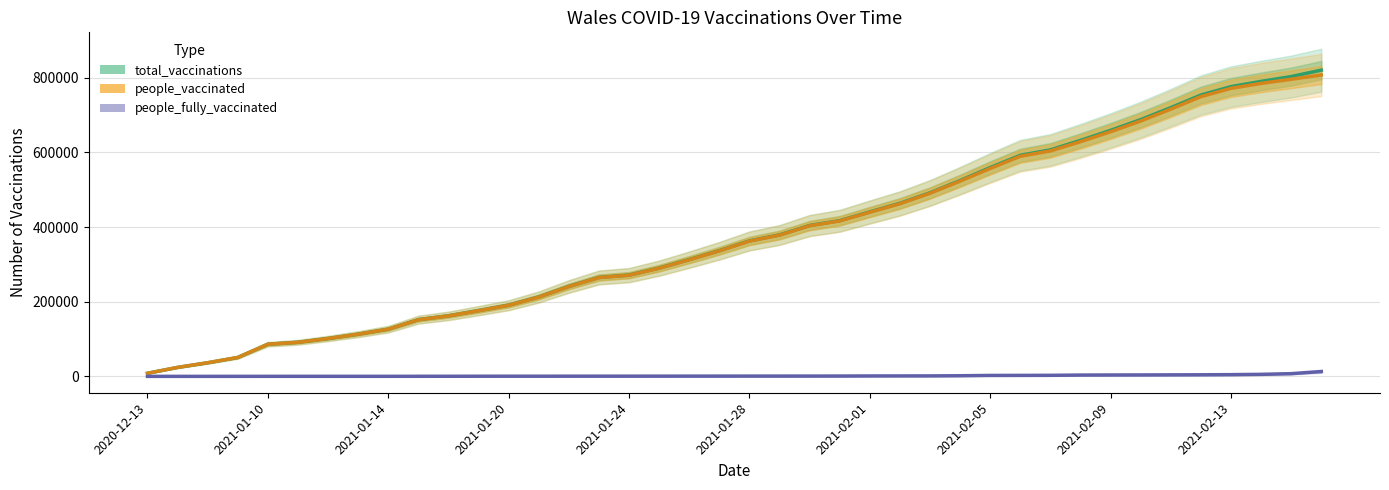

Is it true that total_vaccinations equals 52122 at 2021-02-01?

False